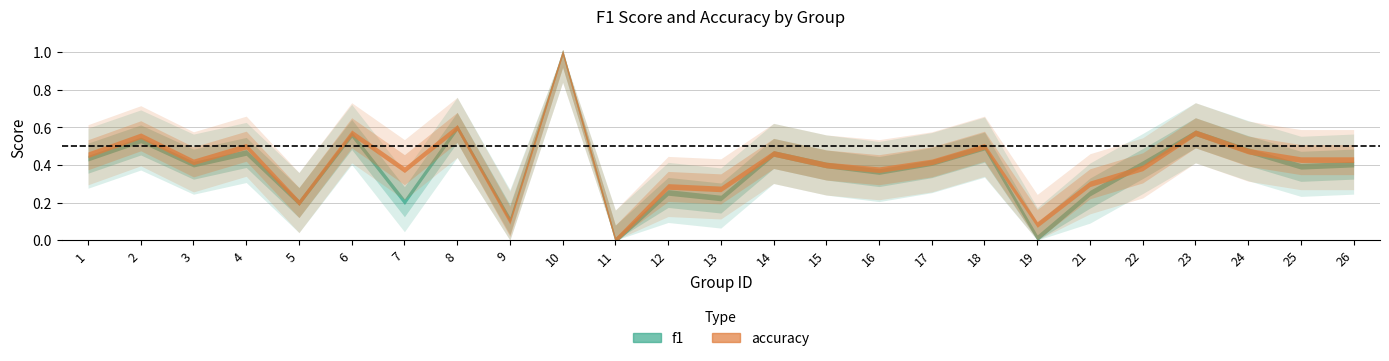

At which category is the sum across all series the highest?

10